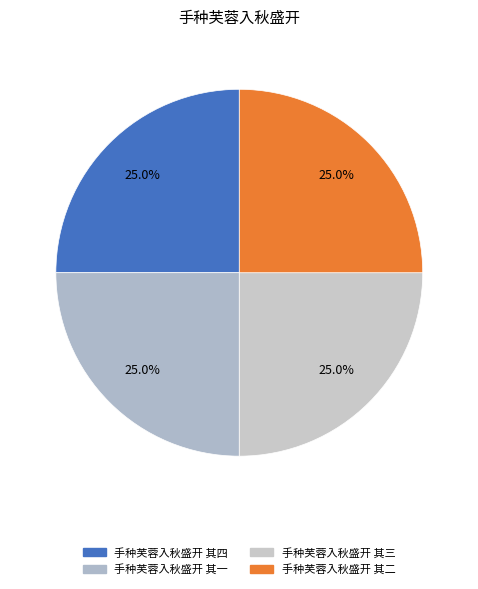

Is it true that 手种芙蓉入秋盛开 其三 is 34% of the pie?

False